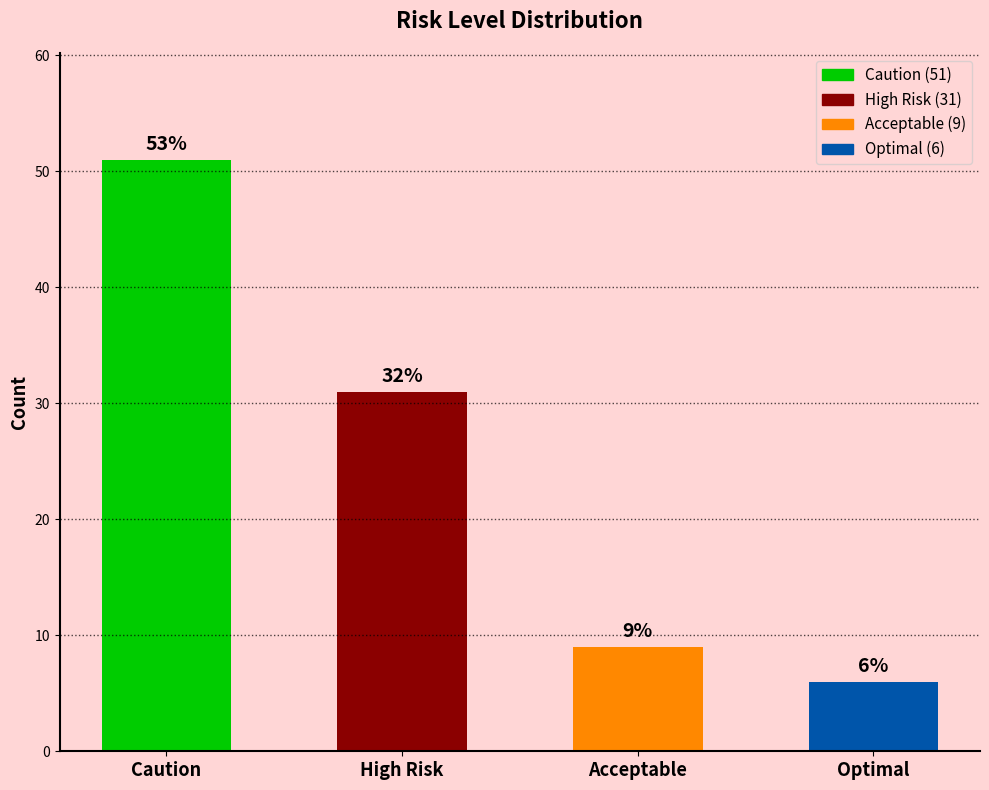

Is it true that the value at Caution is 51?

True